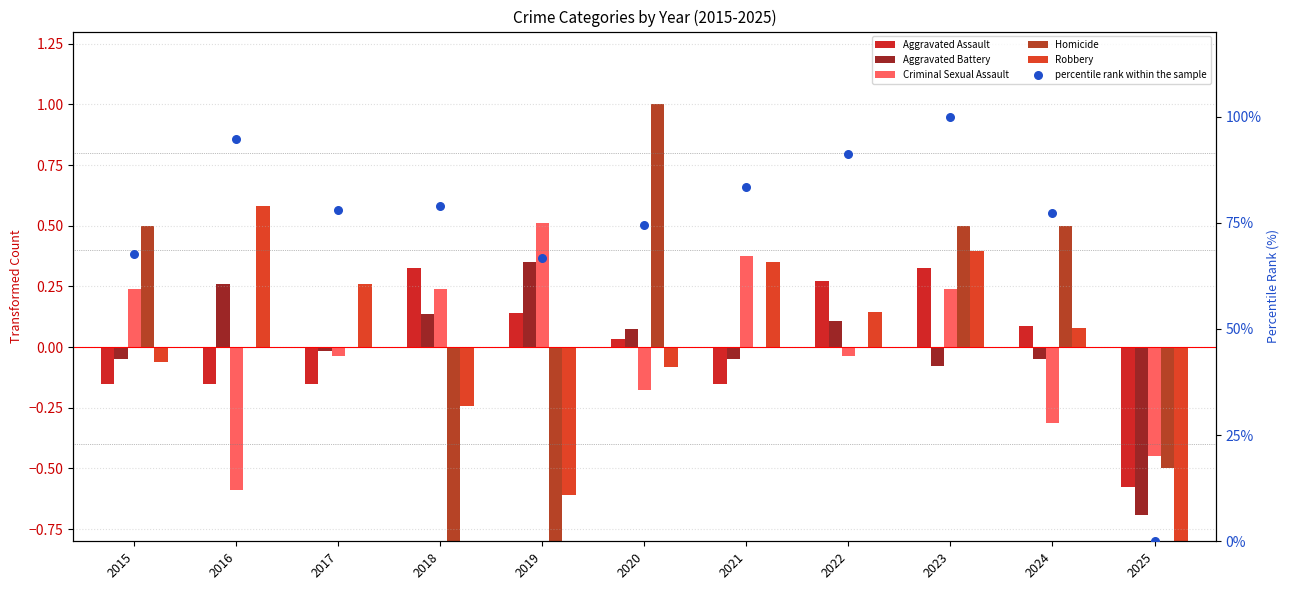

Which series contains the highest Y value?

percentile rank within the sample